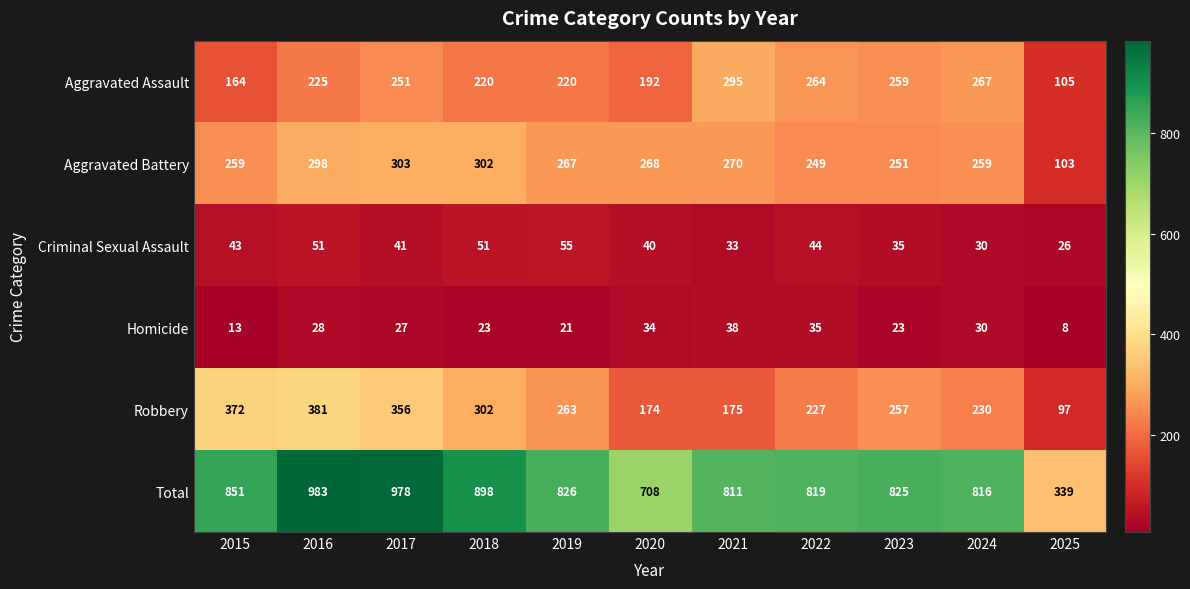

What is the average value of the Robbery series?

258